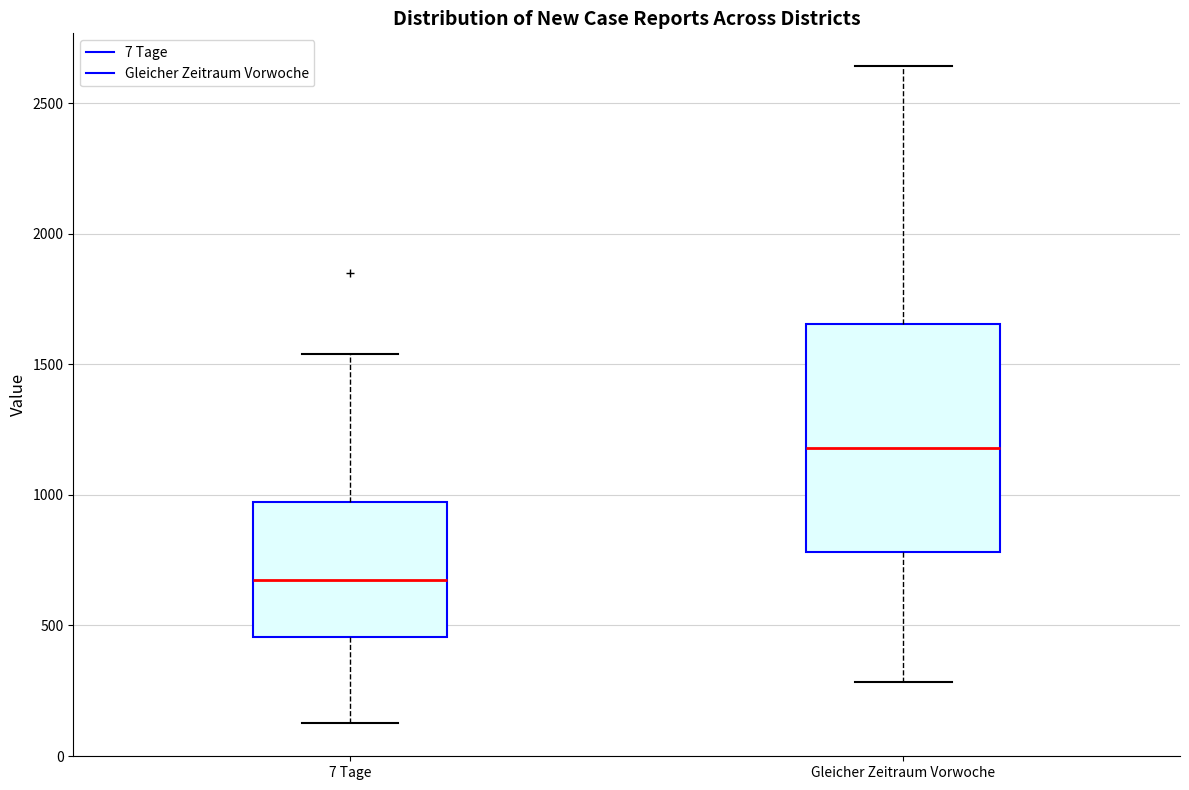

Where does the median line of the box for 7 Tage sit on the y-axis? The values are not printed on the chart, so give them approximately, as read against the axis.

700